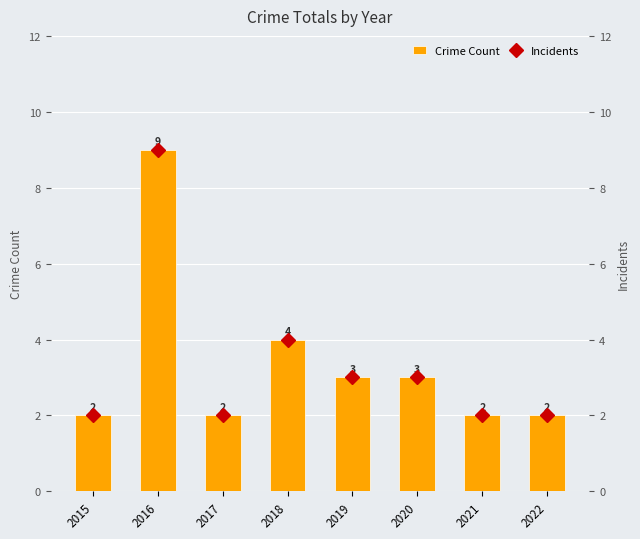

What is the approximate value of Incidents at 2018?

4